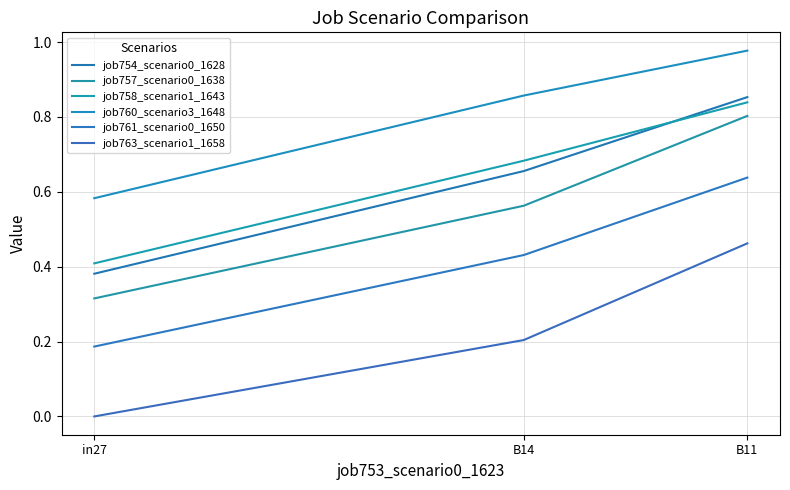

At how many categories does at least one series exceed 0?

3